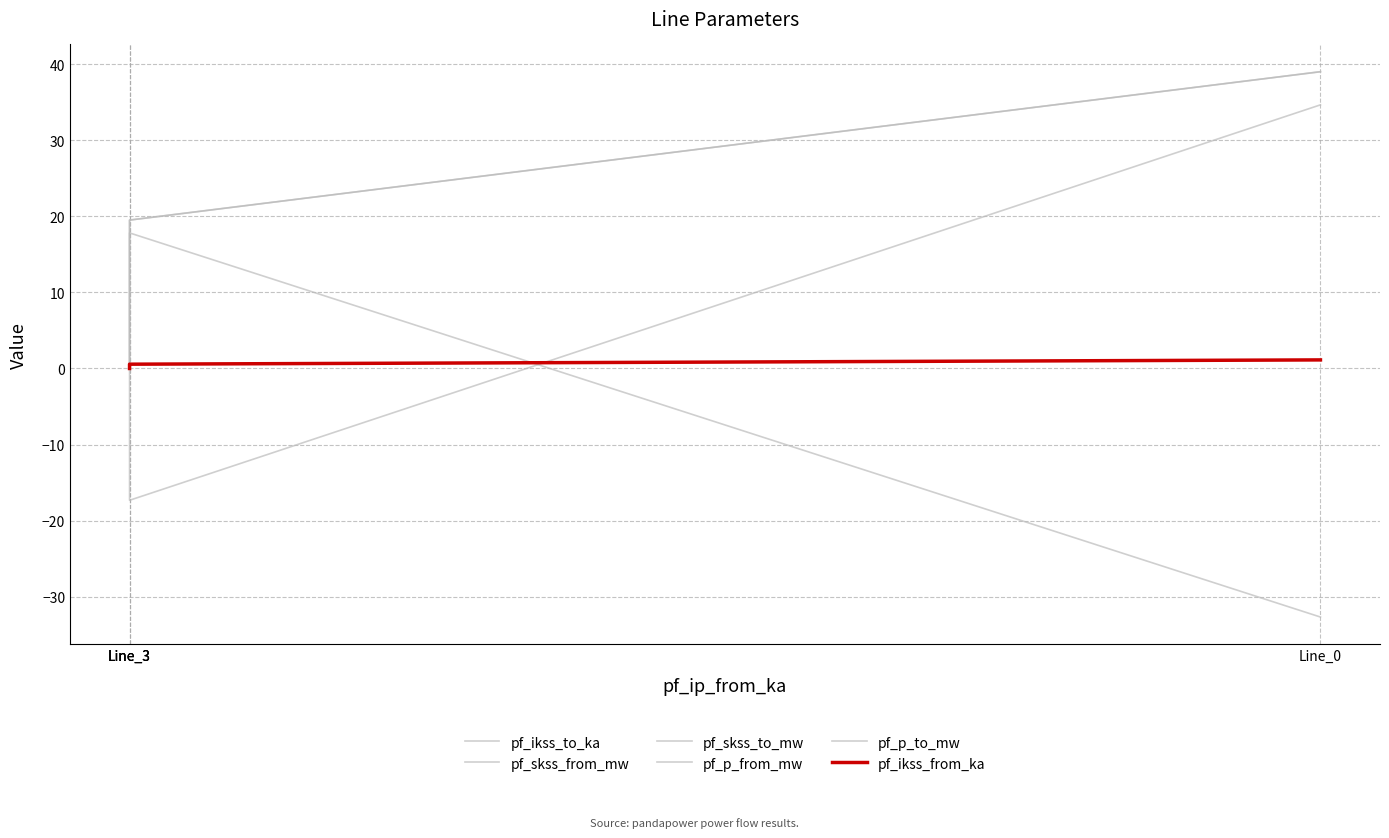

Which series changed the most between Line_0 and Line_3?

pf_p_to_mw